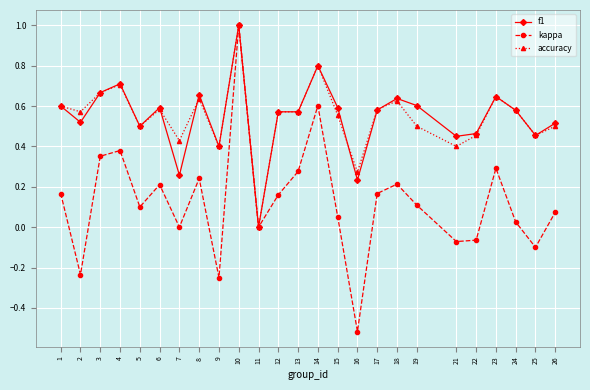

True or false: kappa has more than 2 points higher than both neighbors.

True